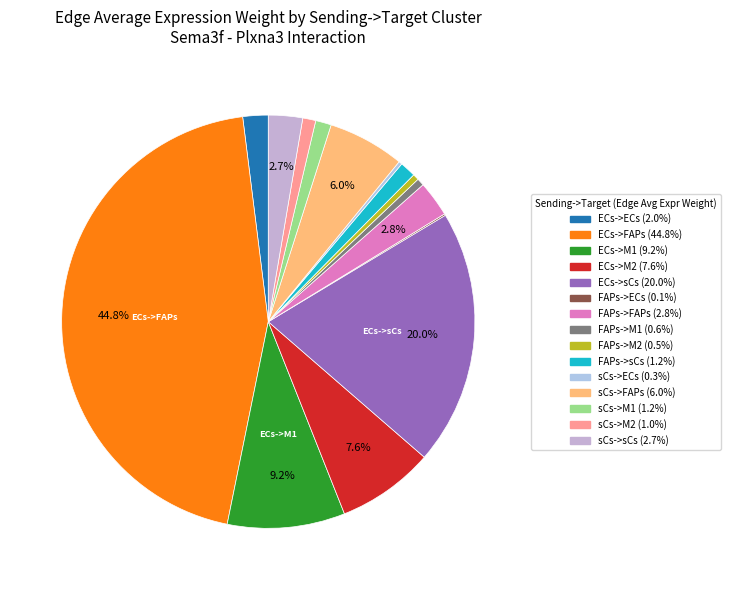

Rank the categories by value from highest to lowest.

ECs->FAPs, ECs->sCs, ECs->M1, ECs->M2, sCs->FAPs, FAPs->FAPs, sCs->sCs, ECs->ECs, FAPs->sCs, sCs->M1, sCs->M2, FAPs->M1, FAPs->M2, sCs->ECs, FAPs->ECs